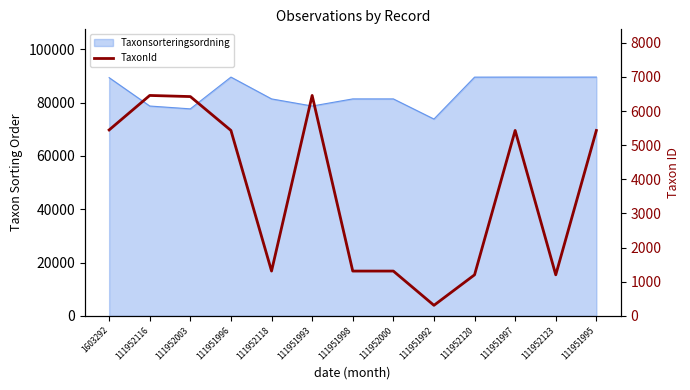

True or false: the data shows 6458 at 111952116.

True